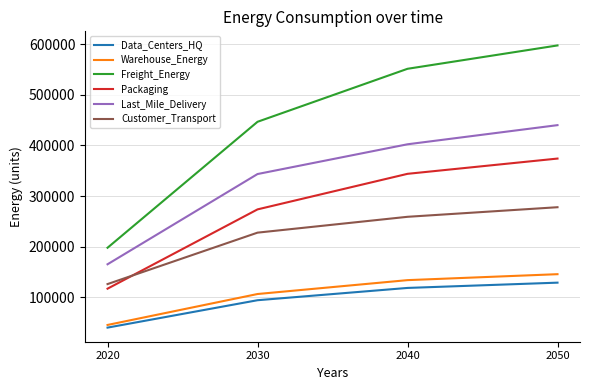

Where is Warehouse_Energy nearest to the value 95902?

2030